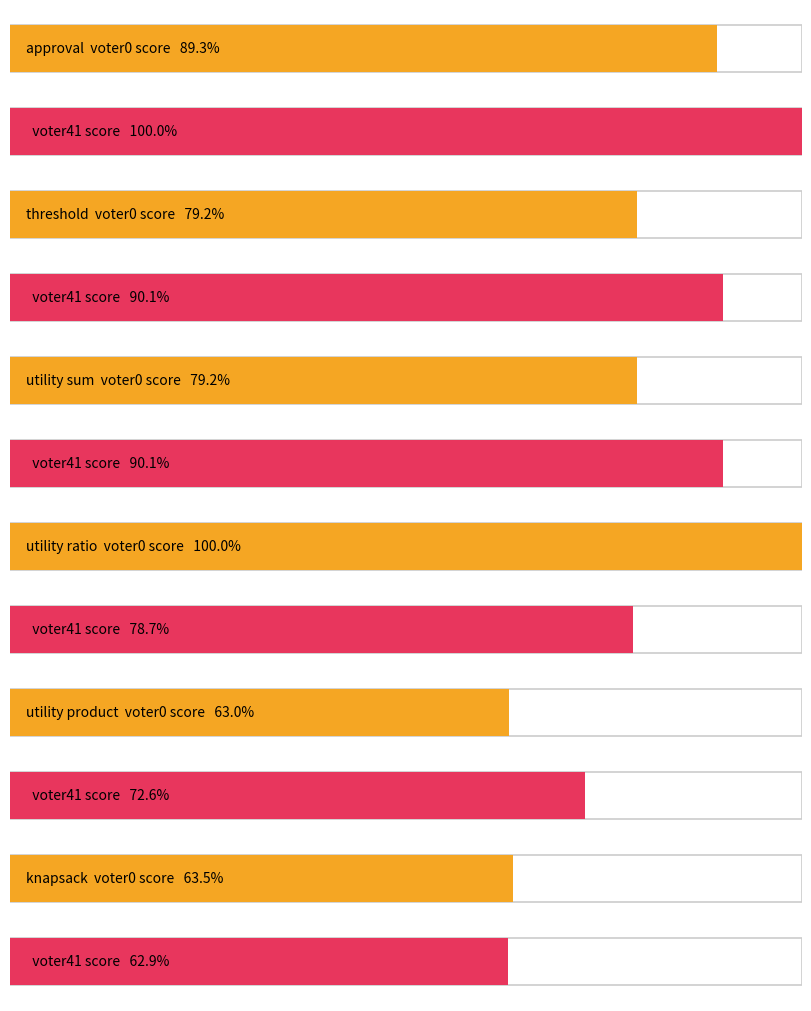

The value of utility ratio at approval is 1112. True or false?

False